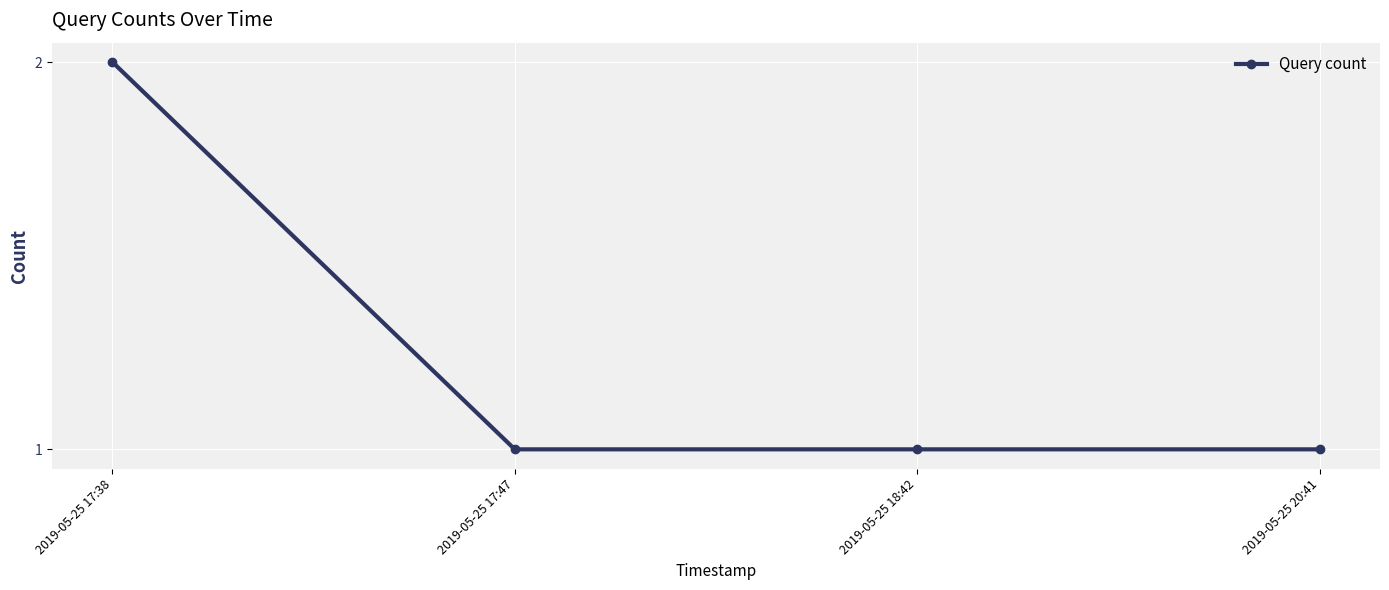

What is the greatest value displayed?

2